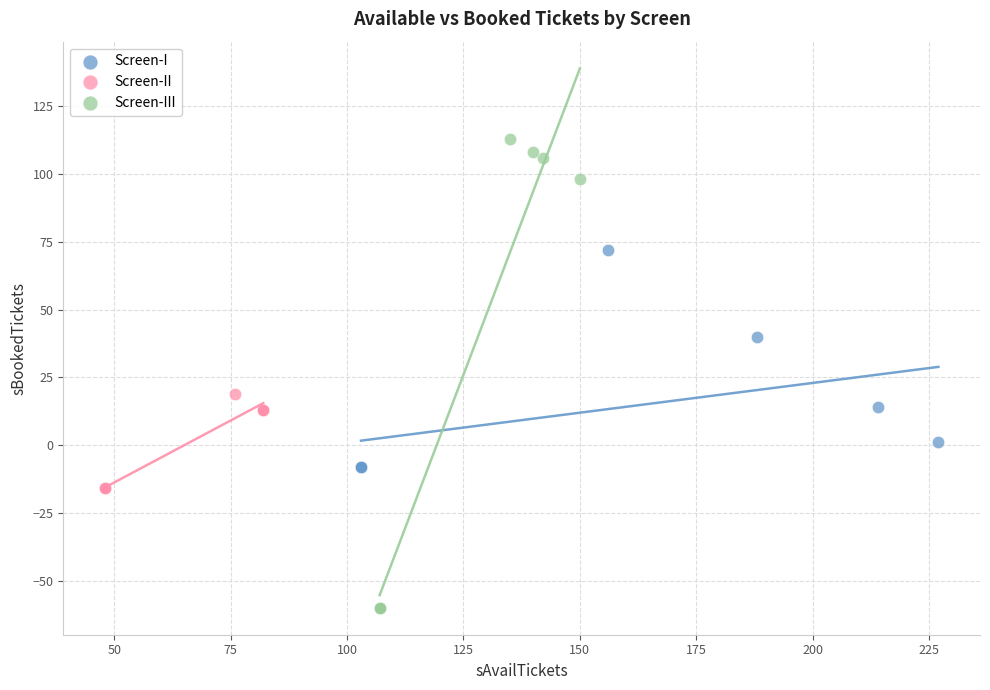

Which series contains the lowest Y value?

Screen-III